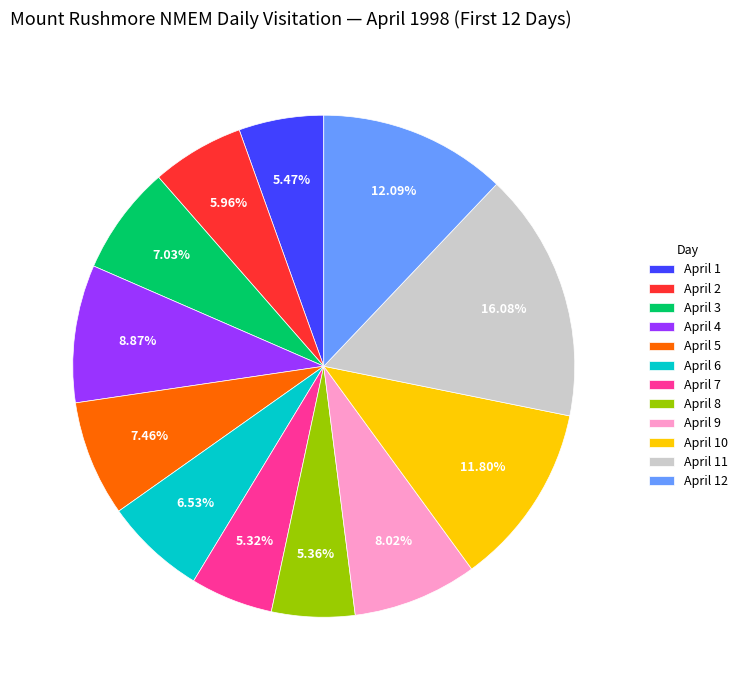

What portion of the pie excludes April 8?

94.6%